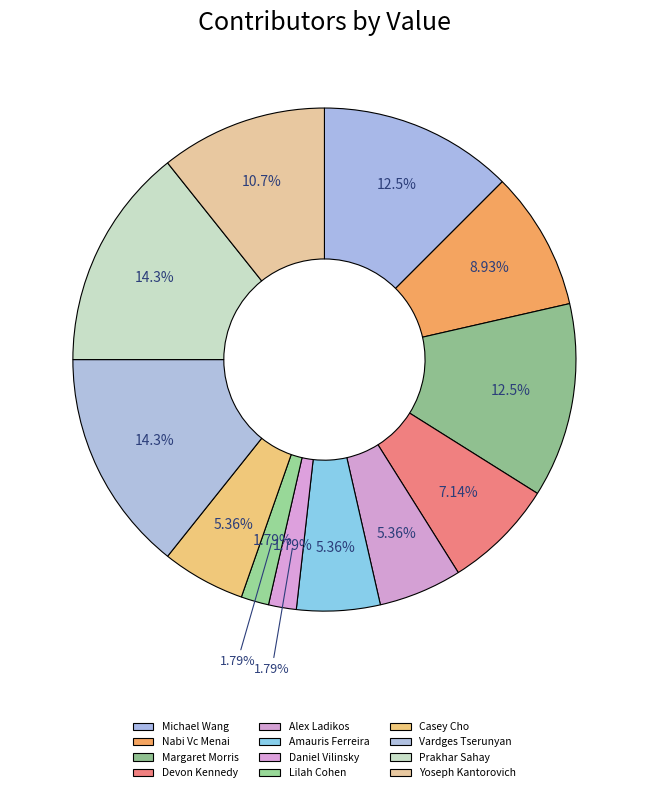

To the nearest percent, what portion does Devon Kennedy represent?

7%